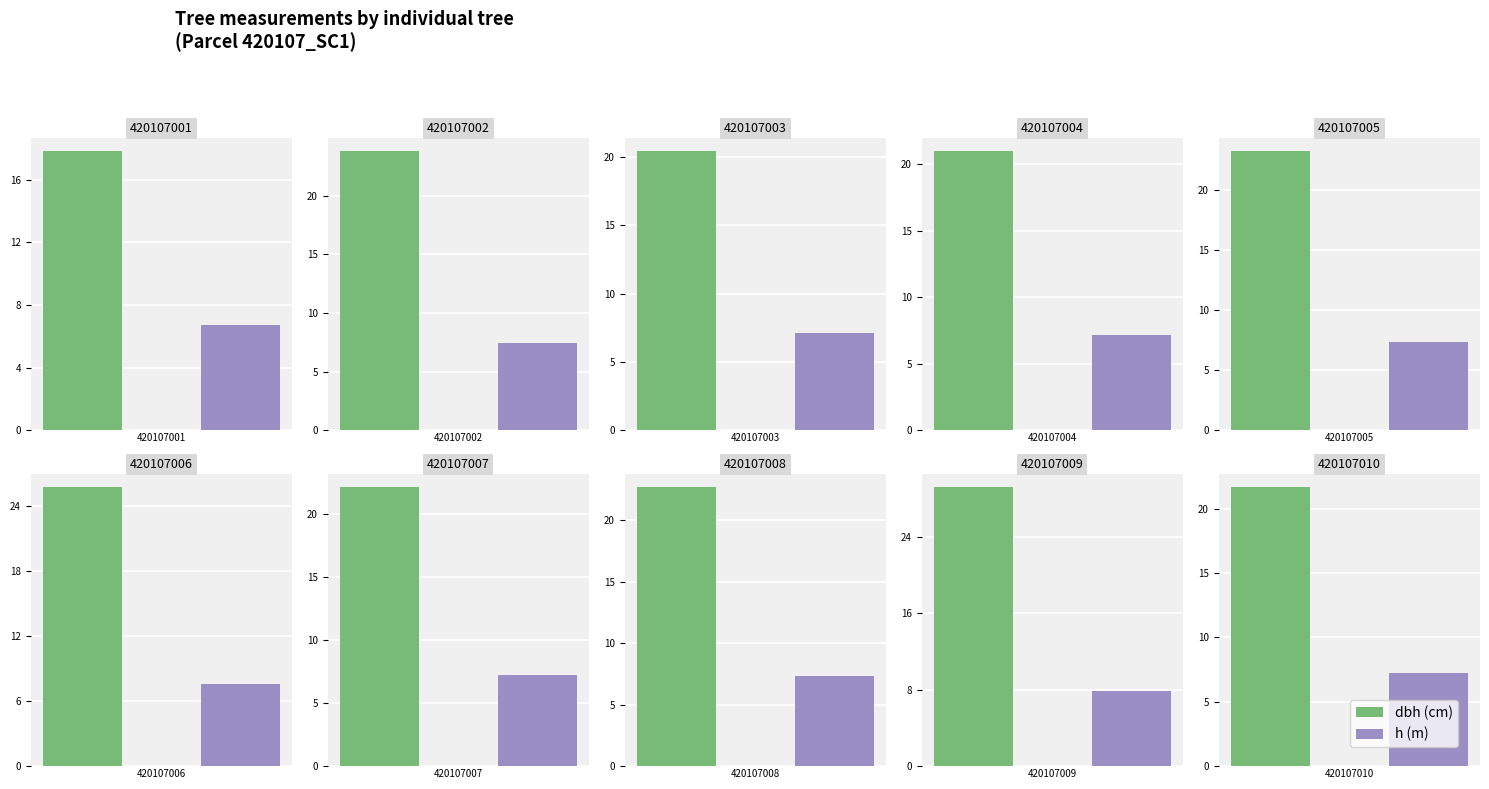

The value of h at 420107003 is 11.6. True or false?

False